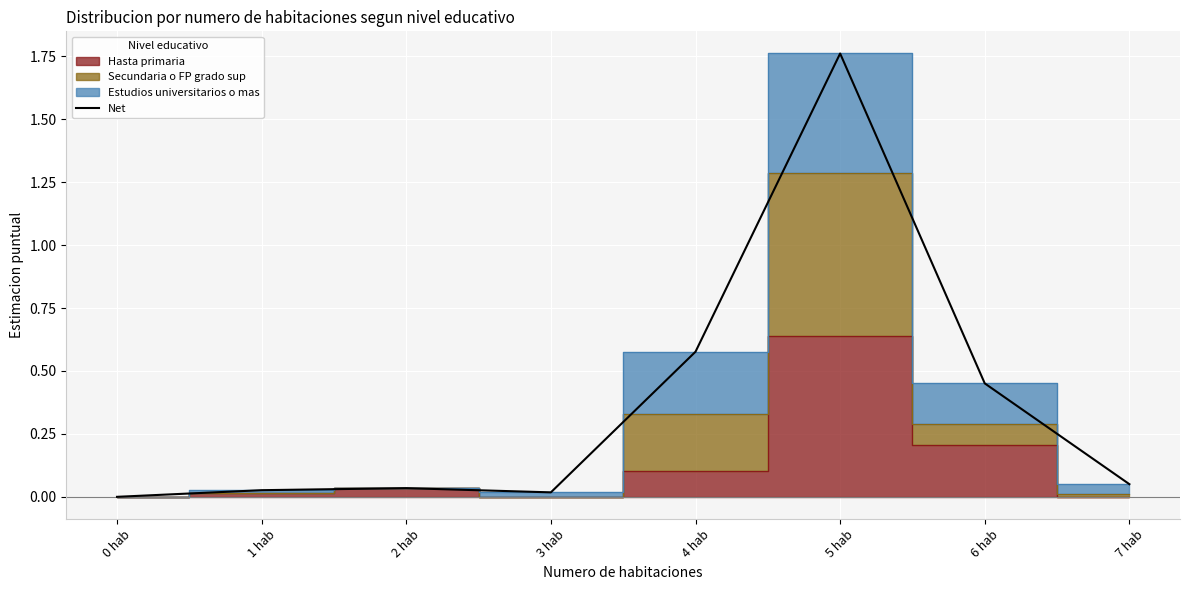

The chart shows a value of 0.0 at 1 hab. True or false?

True